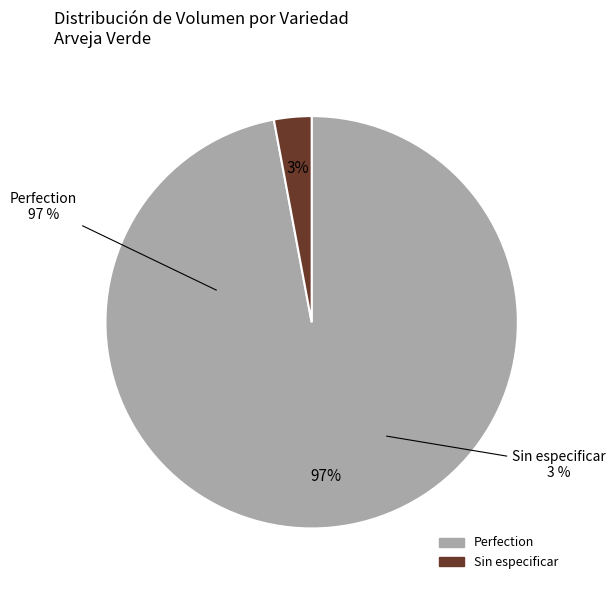

The 3 slice represents 11% of the pie. True or false?

False